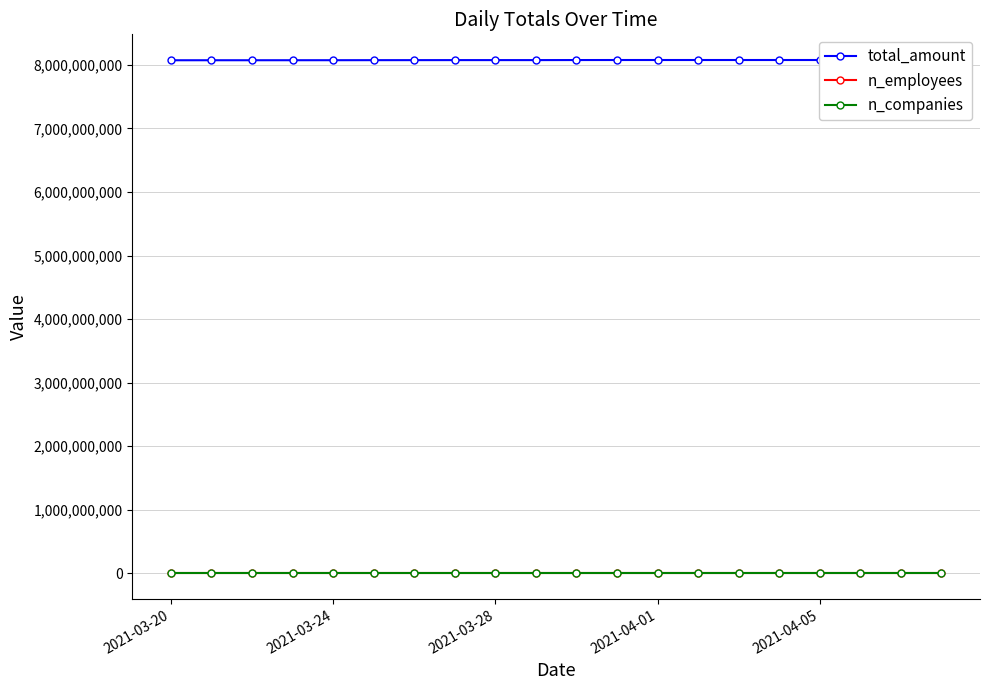

Does the chart have visible grid lines?

Yes